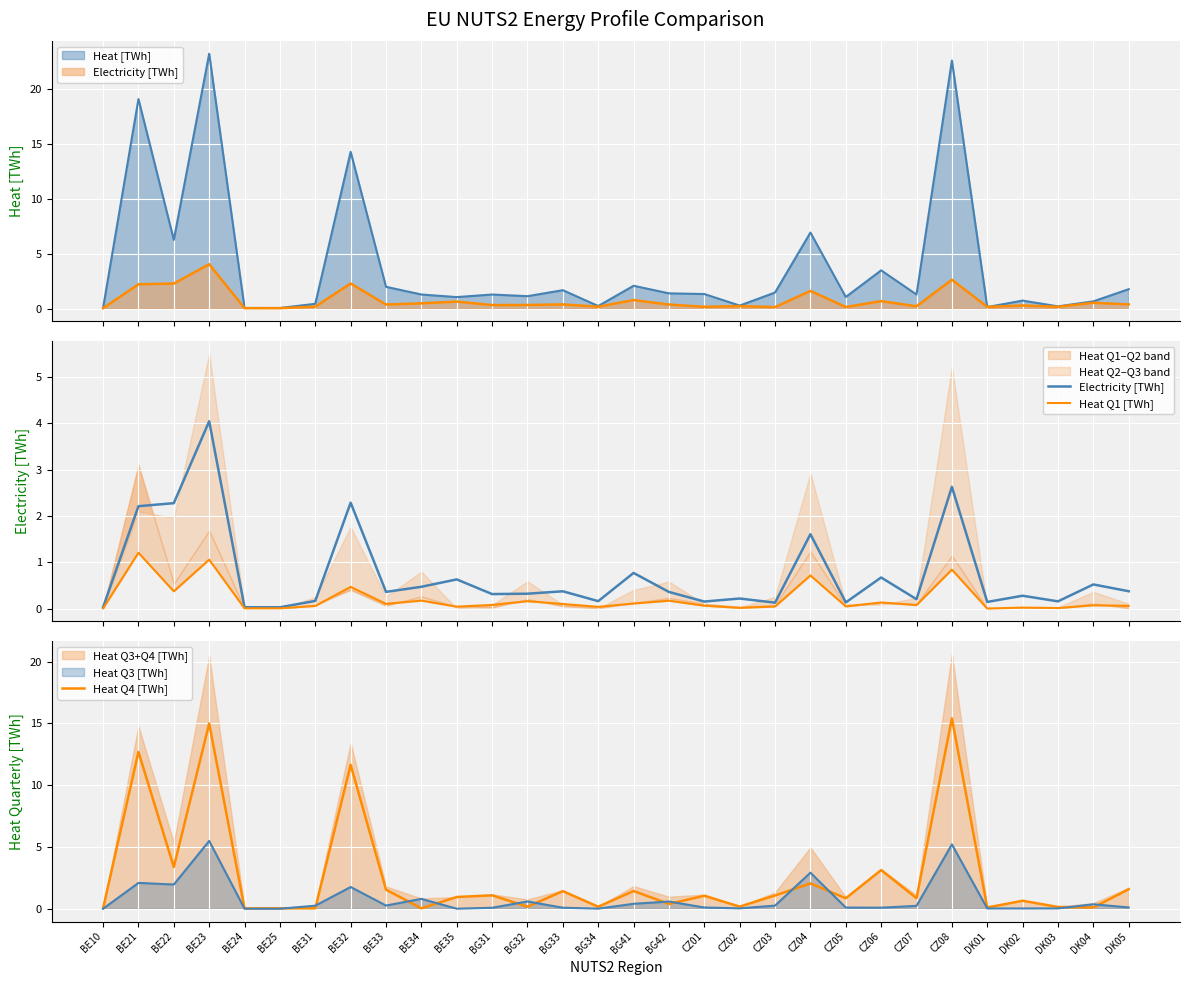

Which has a higher value, BG31 or BG41?

BG41